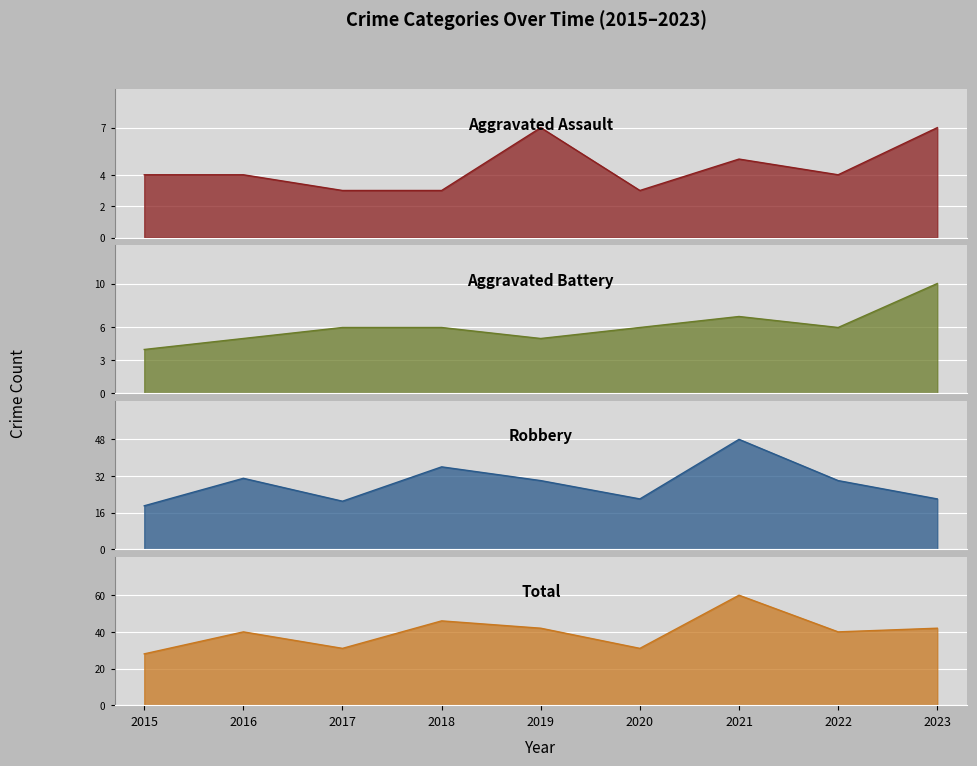

Is it true that Aggravated Battery equals 7 at 2021?

True